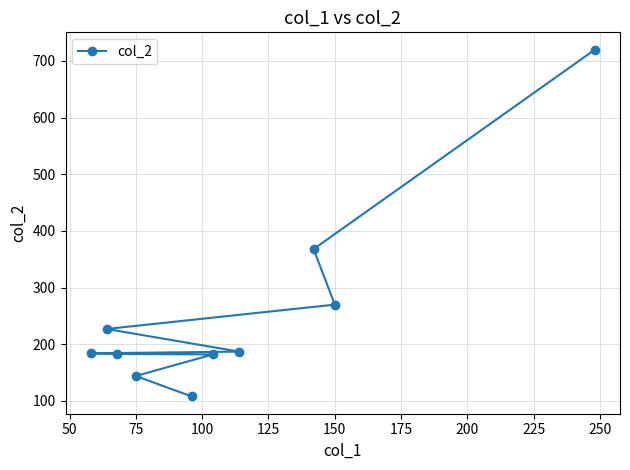

What is the minimum value shown in the chart?

108